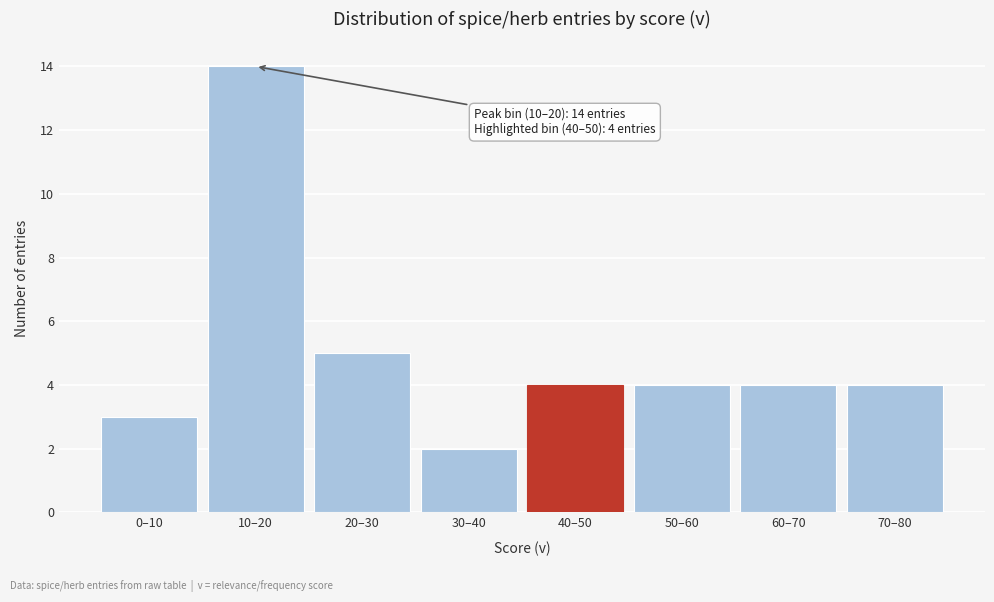

Reading right to left, list all the values displayed in this chart.

70–80=4	60–70=4	50–60=4	40–50=4	30–40=2	20–30=5	10–20=14	0–10=3